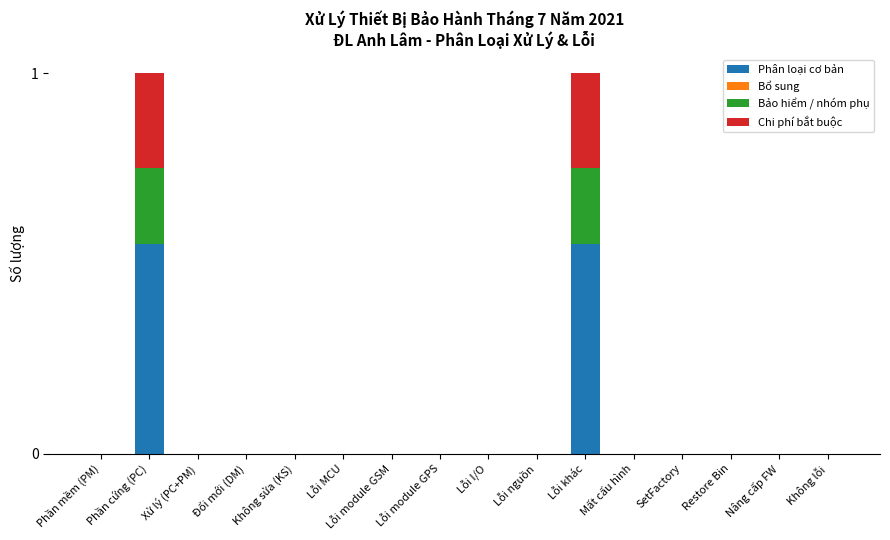

Is it true that Phân loại cơ bản equals -0.2 at Không sửa (KS)?

False